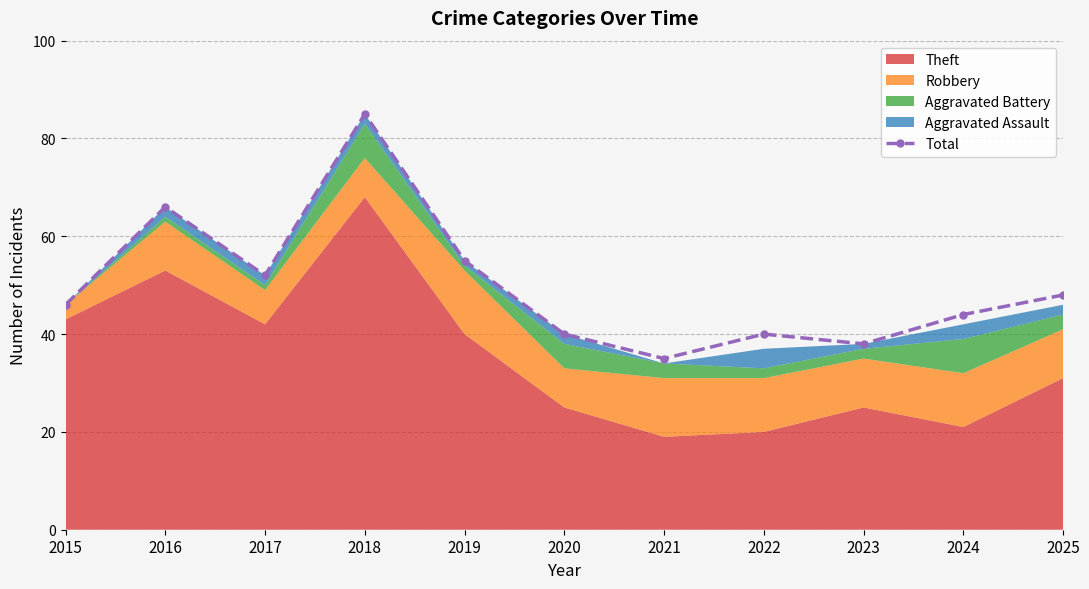

True or false: the data shows 66 at 2016.

True